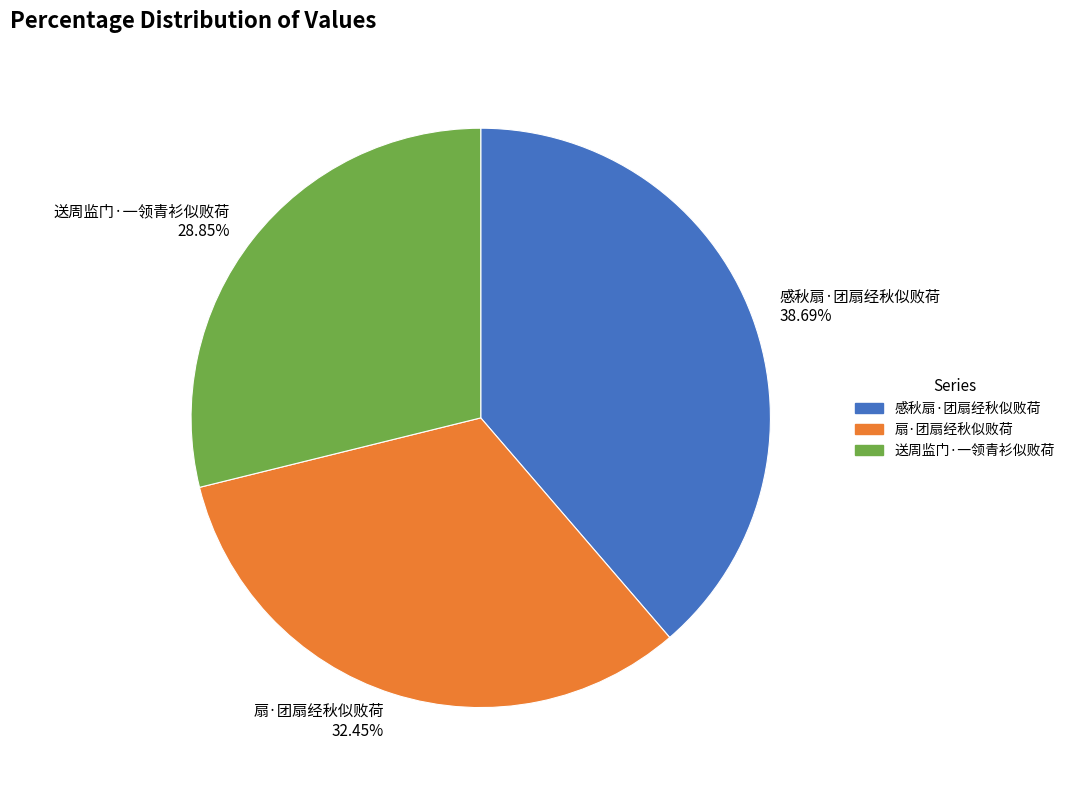

Which slice is the smallest?

送周监门·一领青衫似败荷